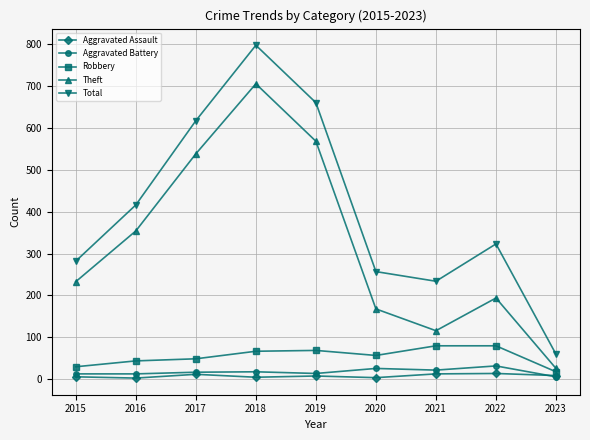

What is the approximate value of Aggravated Battery at 2016, to the nearest 5?

15